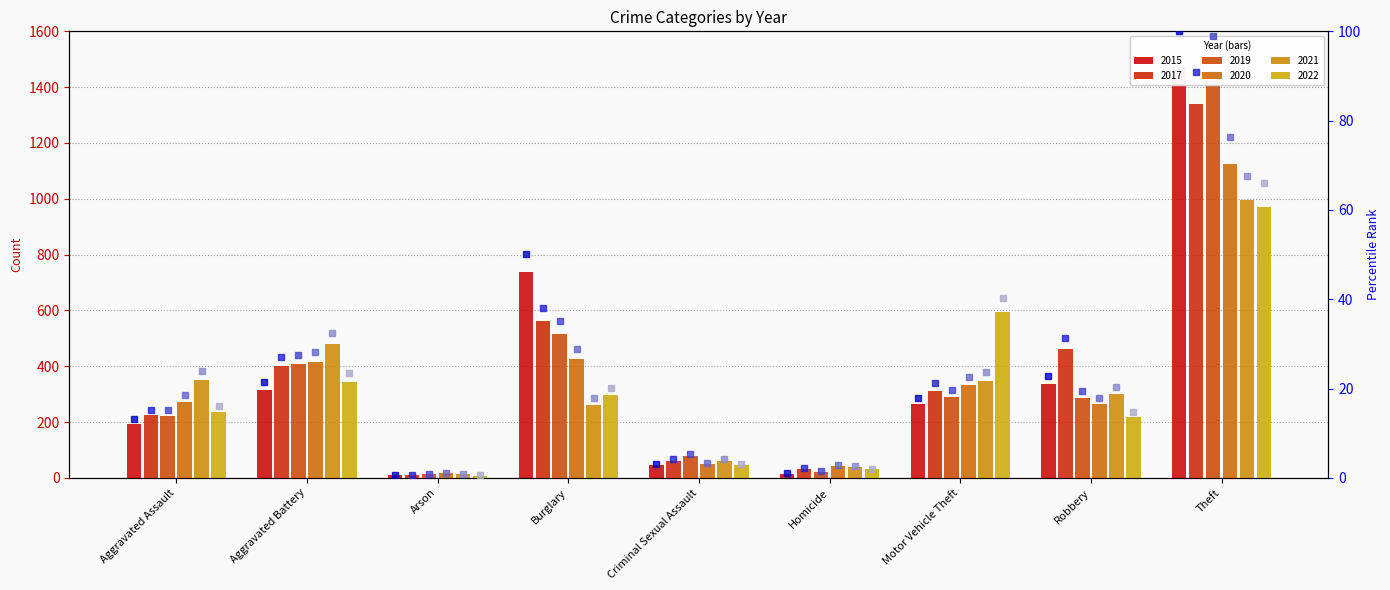

Which category has the lowest value across all series?

Arson